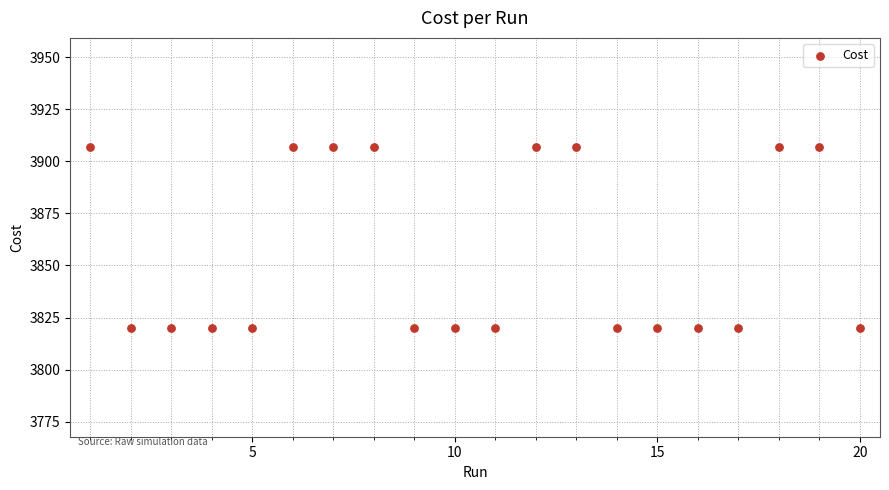

What is the range of X values (max minus min)?

19.0